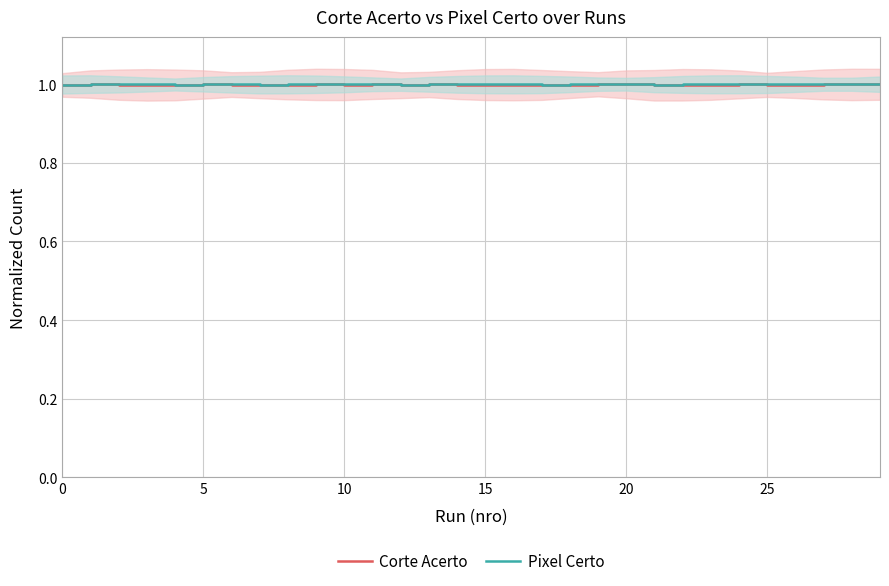

What are all the series names shown in the legend?

Corte Acerto, Pixel Certo